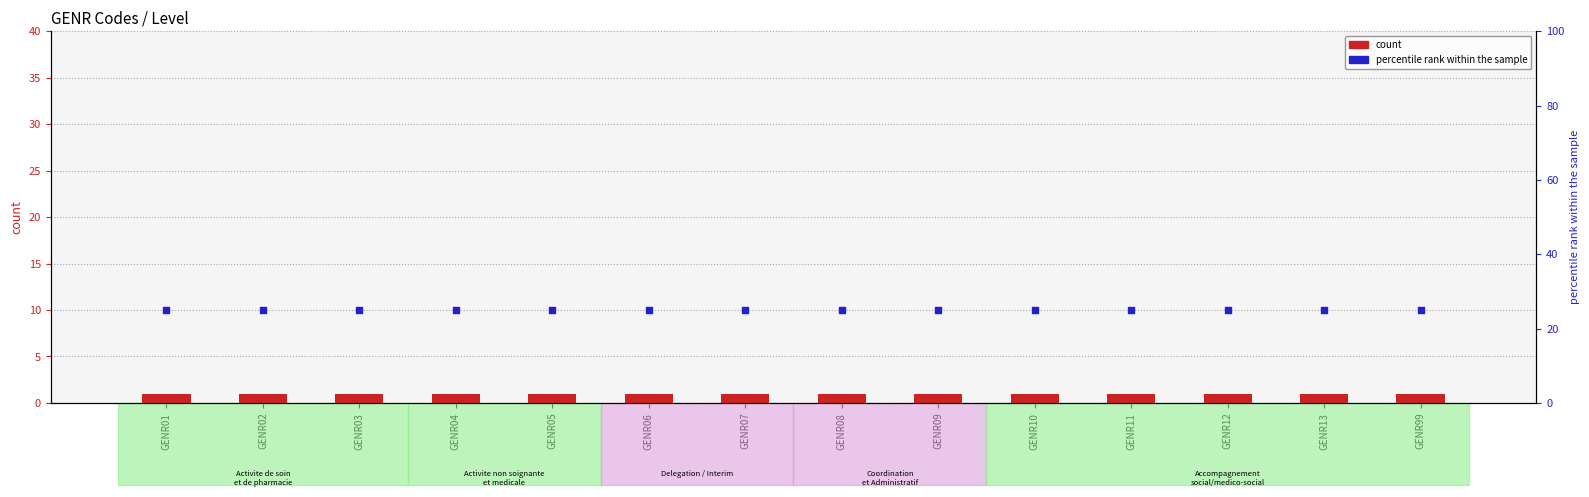

Which series has the largest total across all categories?

percentile rank within the sample